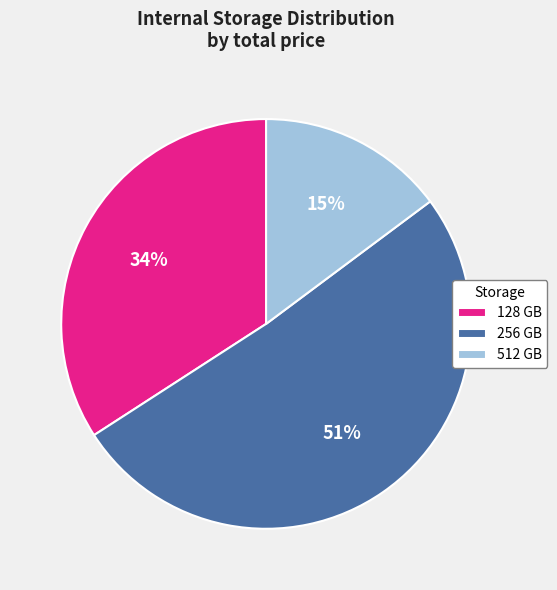

Does any single category account for the majority?

Yes